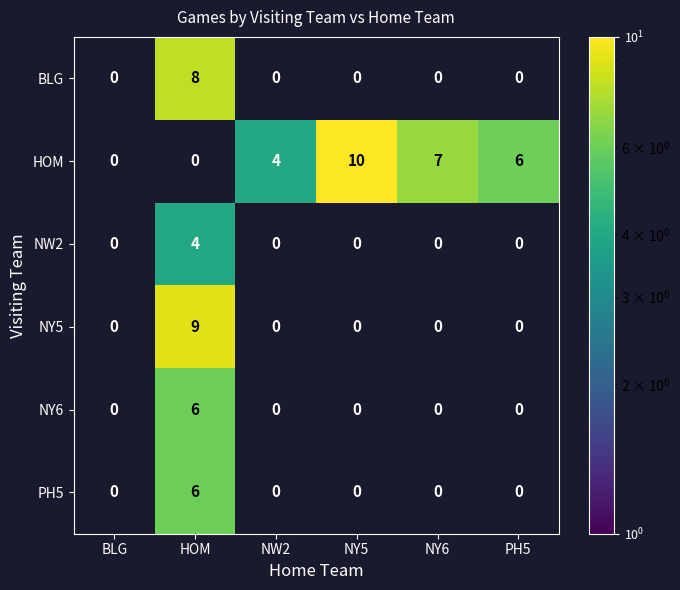

The value of HOM at NY5 is 3. True or false?

False